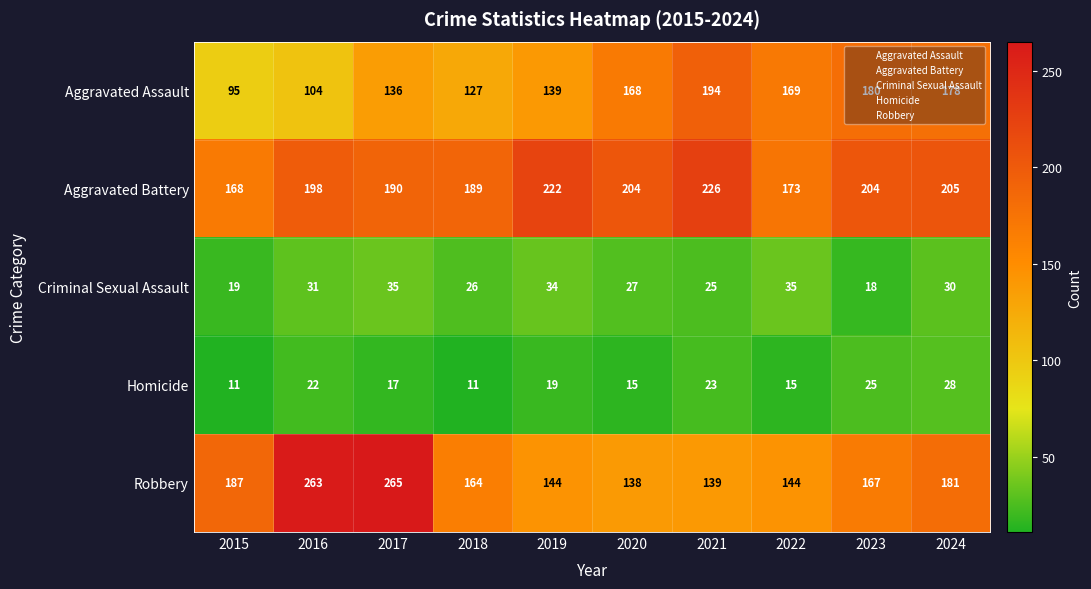

At which category does the chart reach its peak across all series?

2017